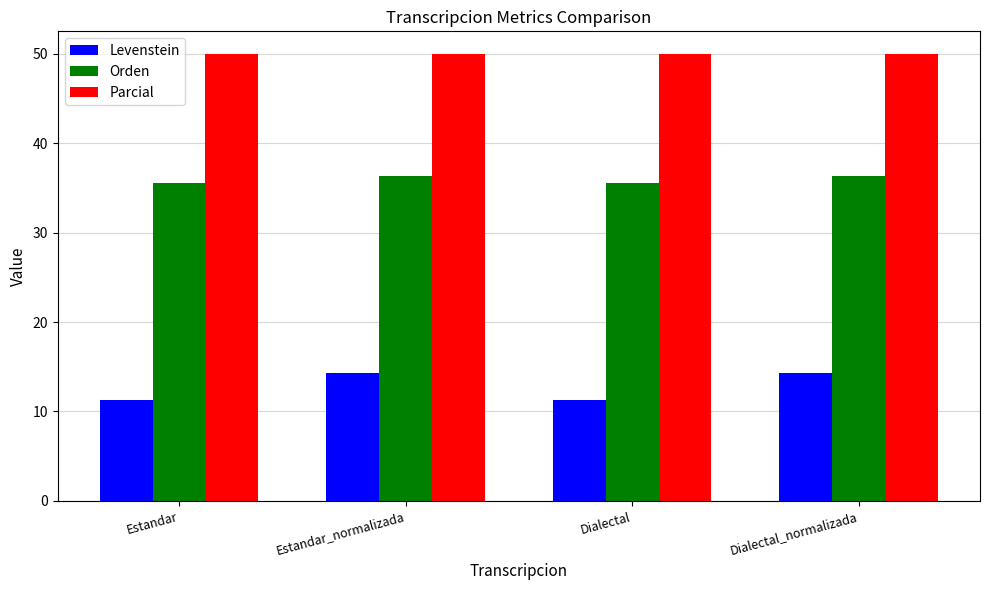

Rank the series by their average value, from highest to lowest.

Parcial, Orden, Levenstein